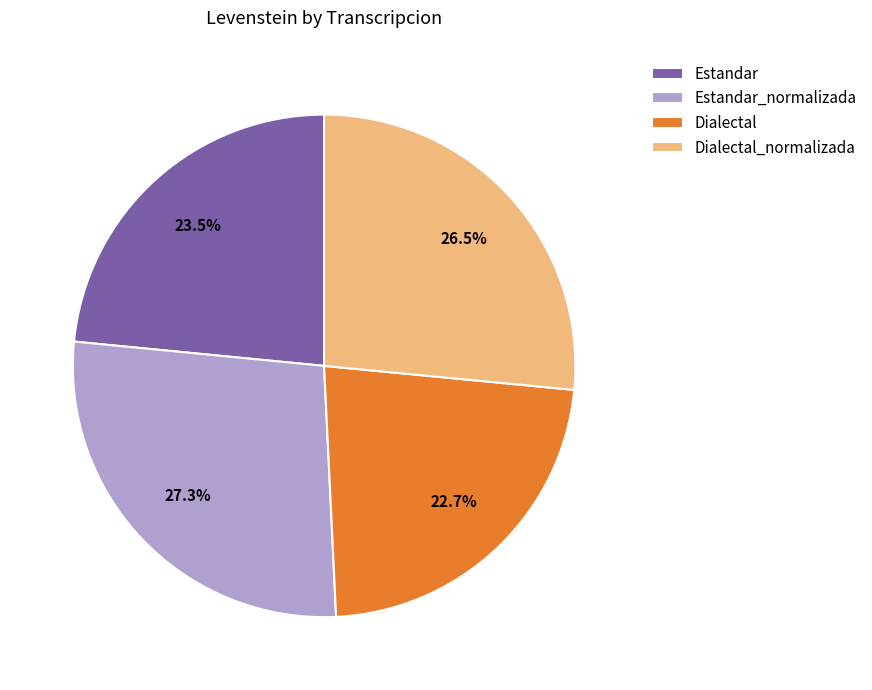

Is there a majority slice in this chart?

No